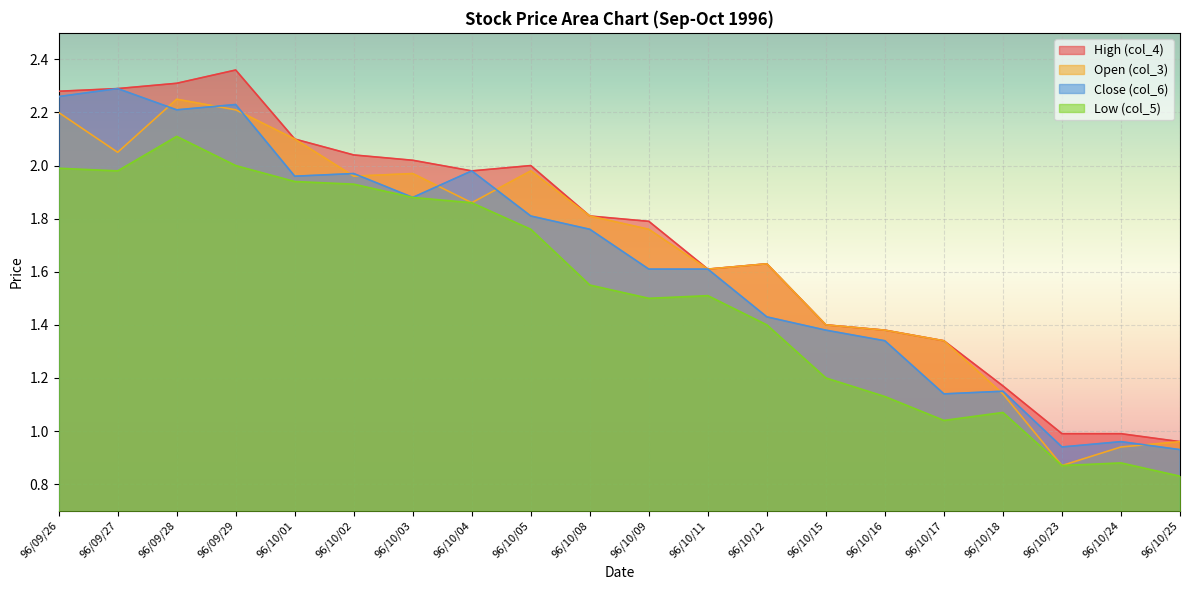

Which series ends up on top after the final intersection of Open (col_3) and Close (col_6)?

Open (col_3)